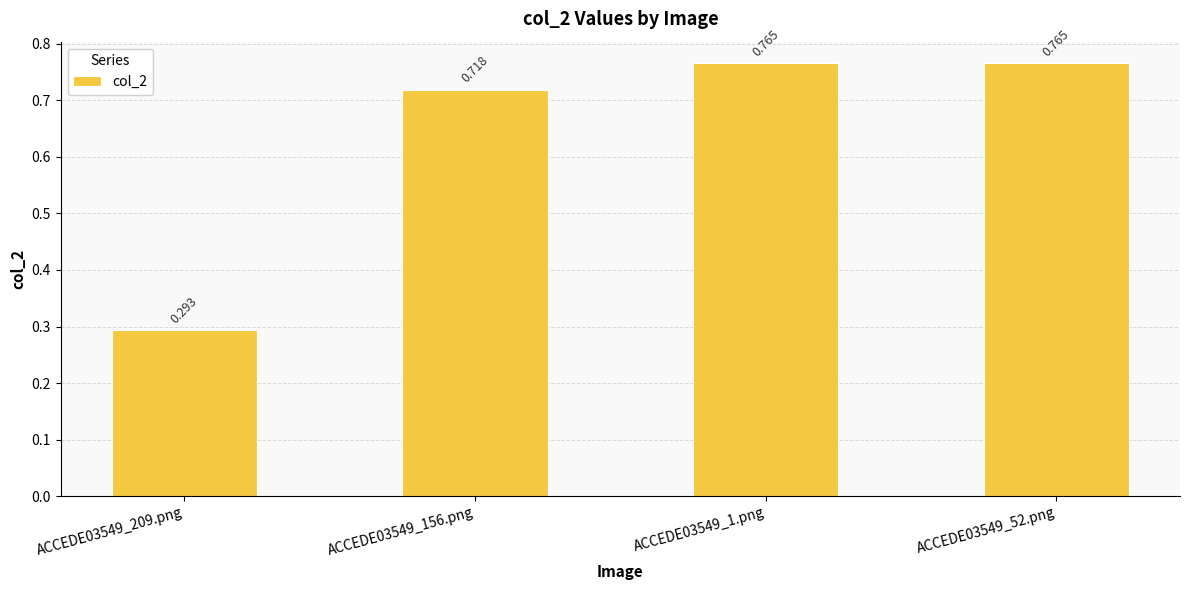

Reading left to right, transcribe all the data shown in this chart.

ACCEDE03549_209.png=0.3	ACCEDE03549_156.png=0.7	ACCEDE03549_1.png=0.8	ACCEDE03549_52.png=0.8